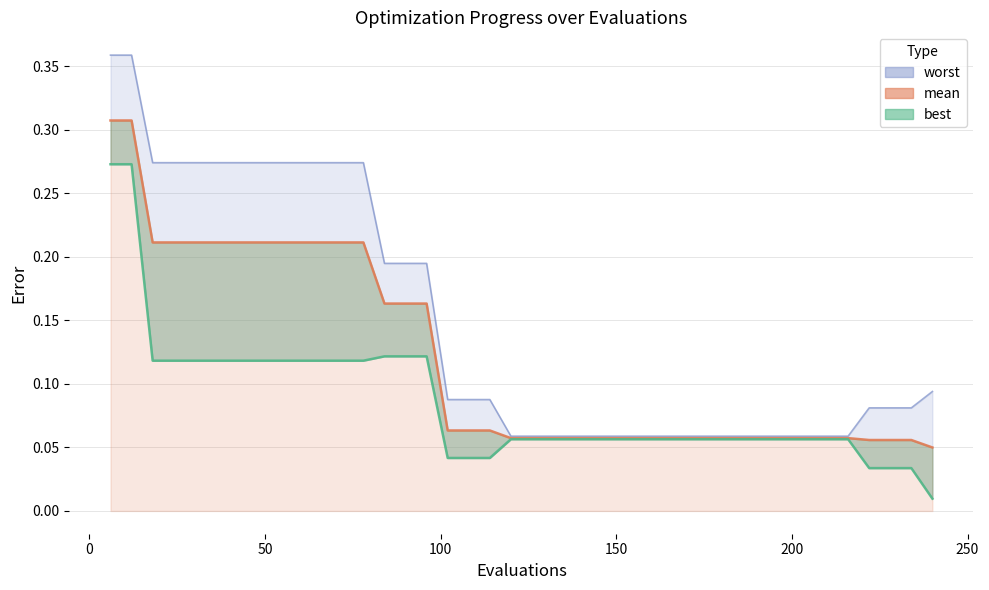

At 96, list the series in order from largest to smallest.

worst, mean, best